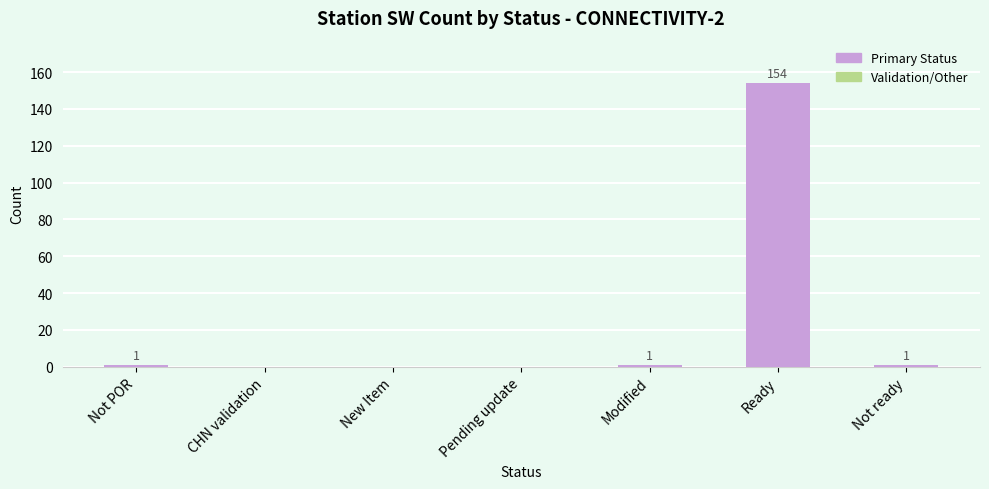

What is the maximum value shown in the chart?

154